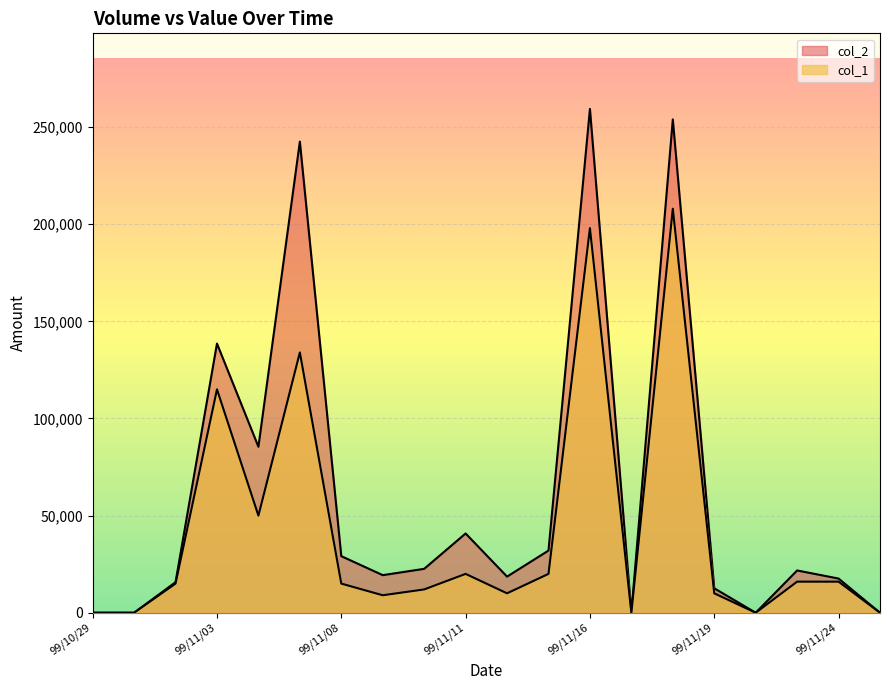

True or false: col_2 and col_1 intersect in this chart.

False